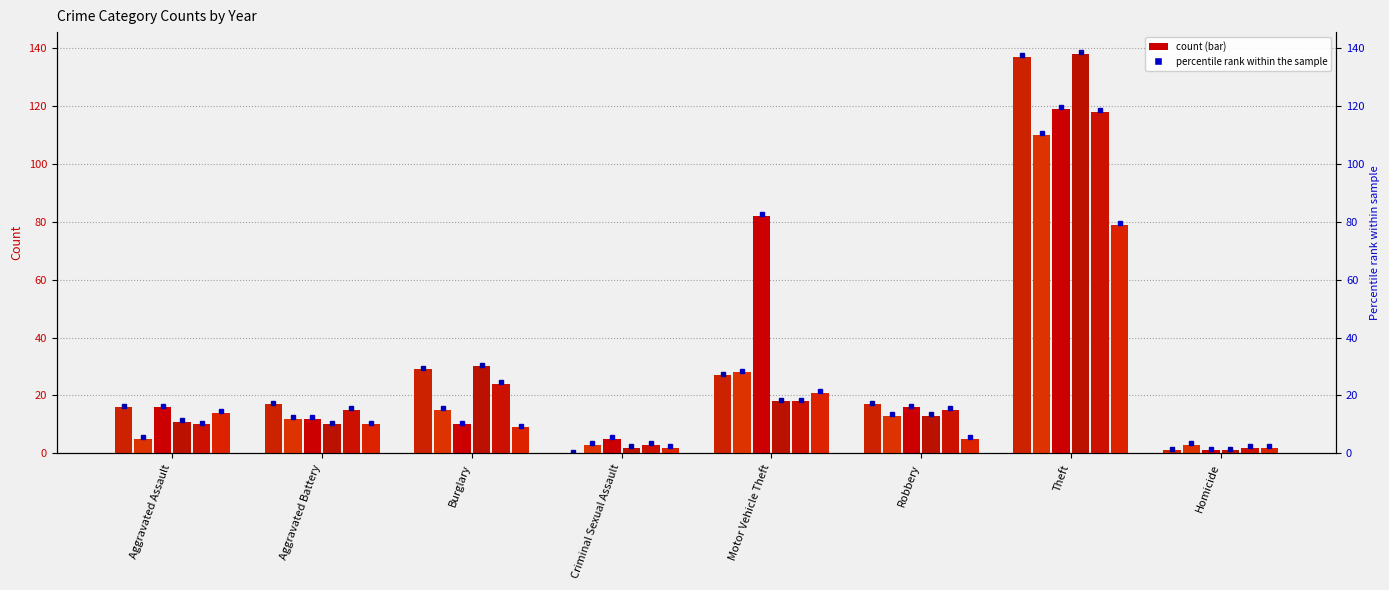

The value of 2022 at Motor Vehicle Theft is 47. True or false?

False